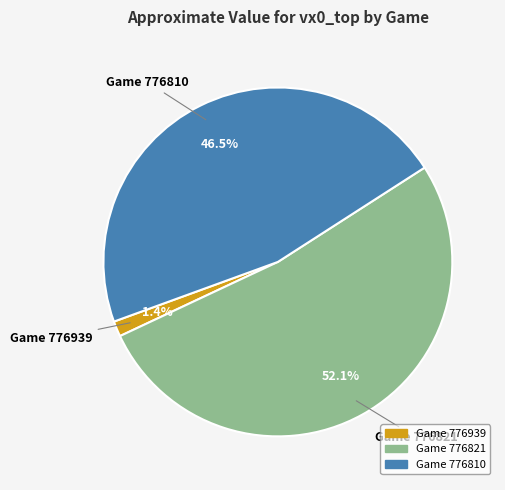

Is there a majority slice in this chart?

Yes